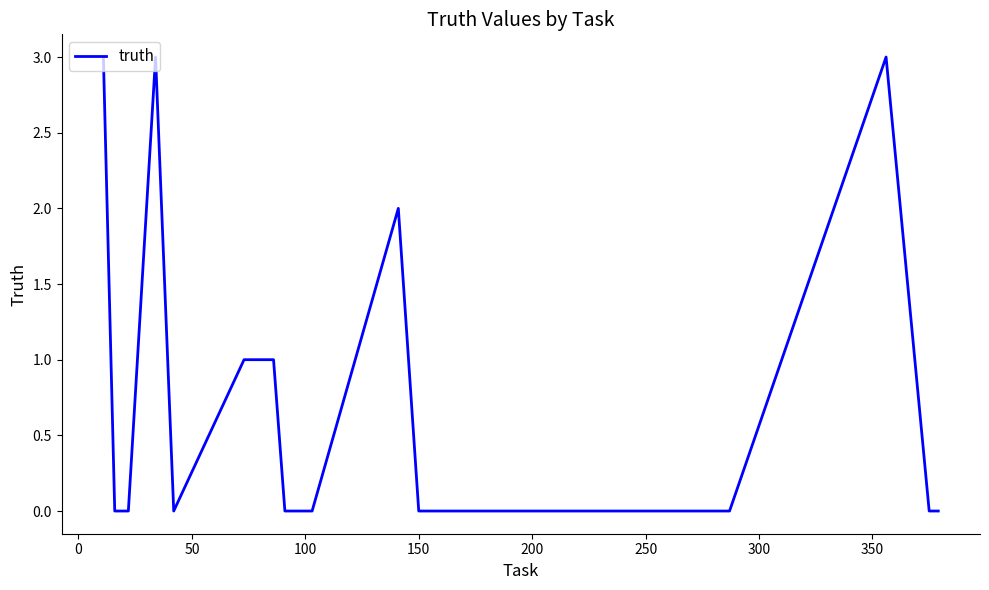

What is the average value?

1